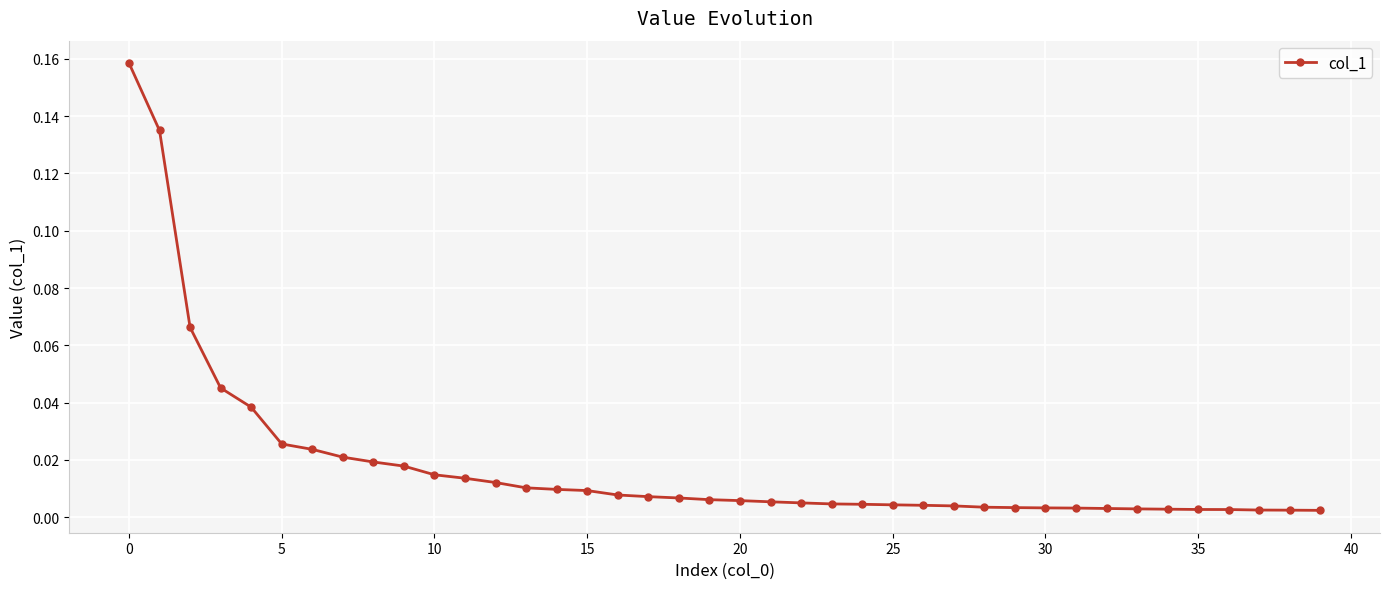

What is the sum of all values?

0.7